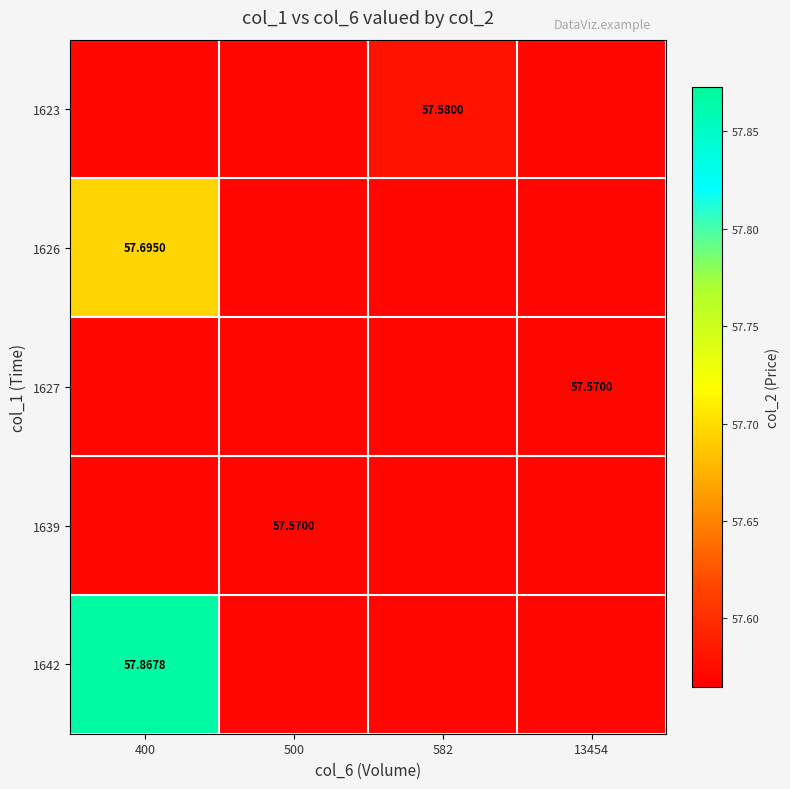

Is the value of 1623 at 582 greater than the value of 1639 at 500?

Yes